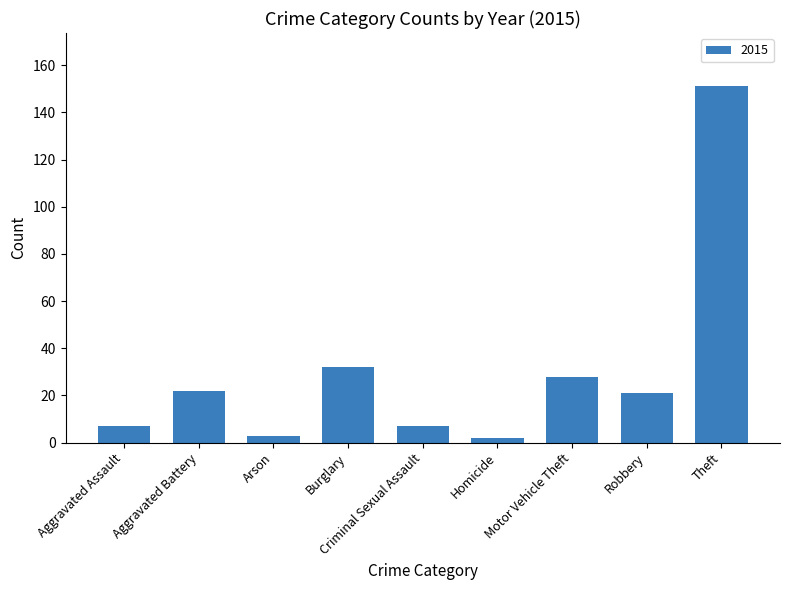

At which label is the value closest to 76?

Burglary